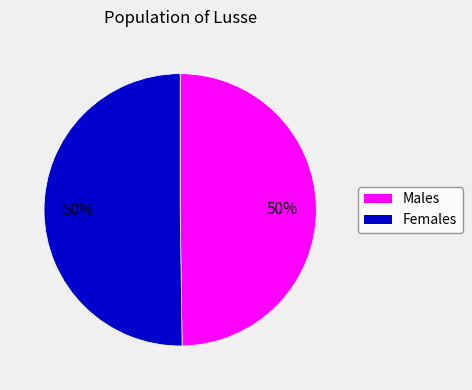

To the nearest percent, what is the average slice percentage?

50%